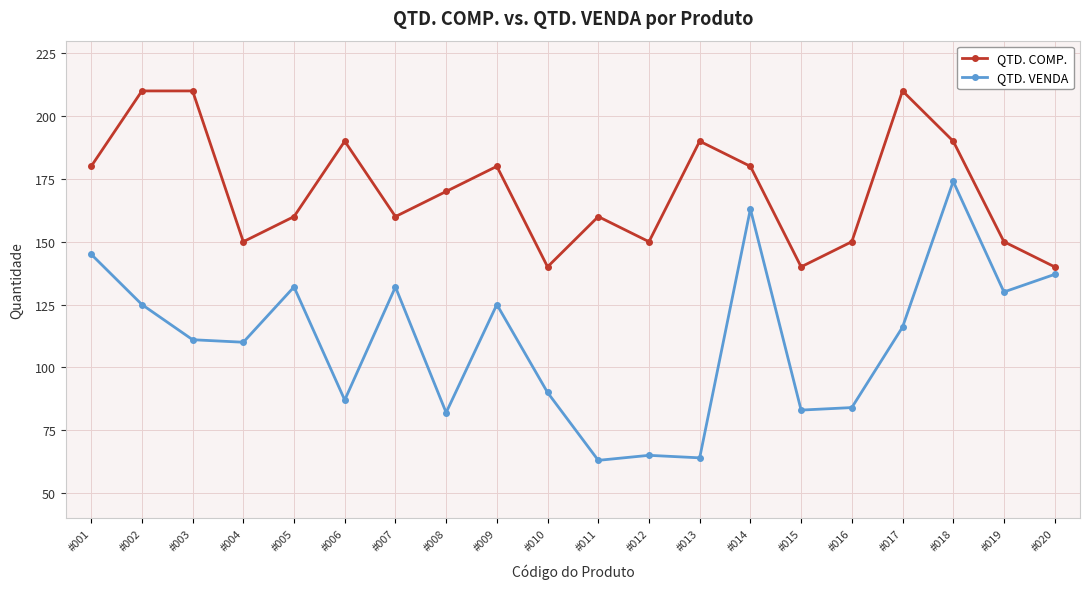

What is the difference between the highest and lowest values at #018?

16